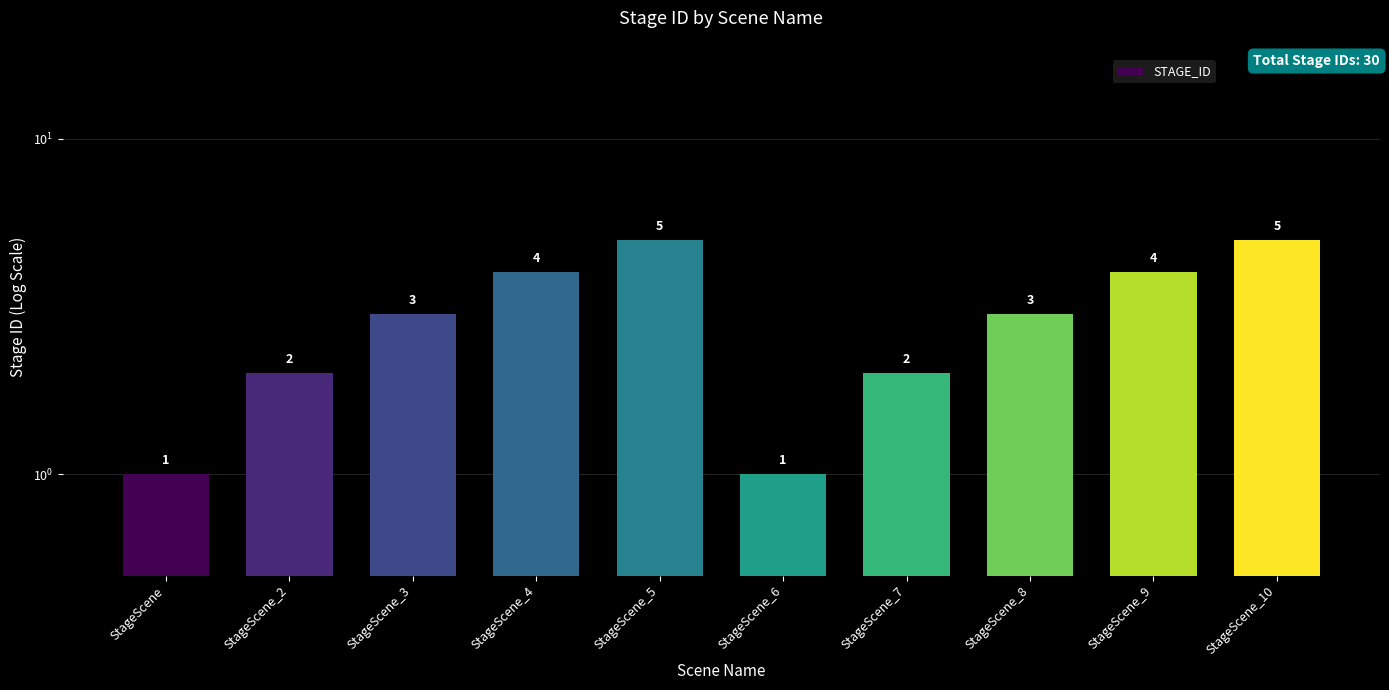

Which label corresponds to the largest value in the chart?

StageScene_5